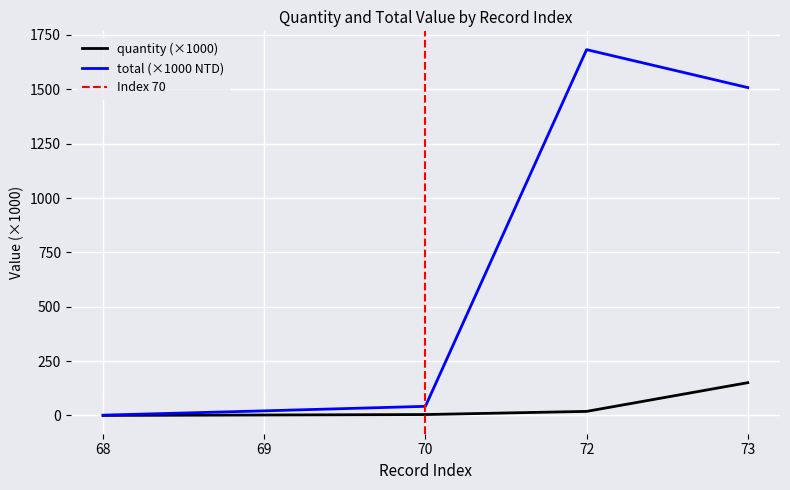

What is the sum of all total values?

3255.1